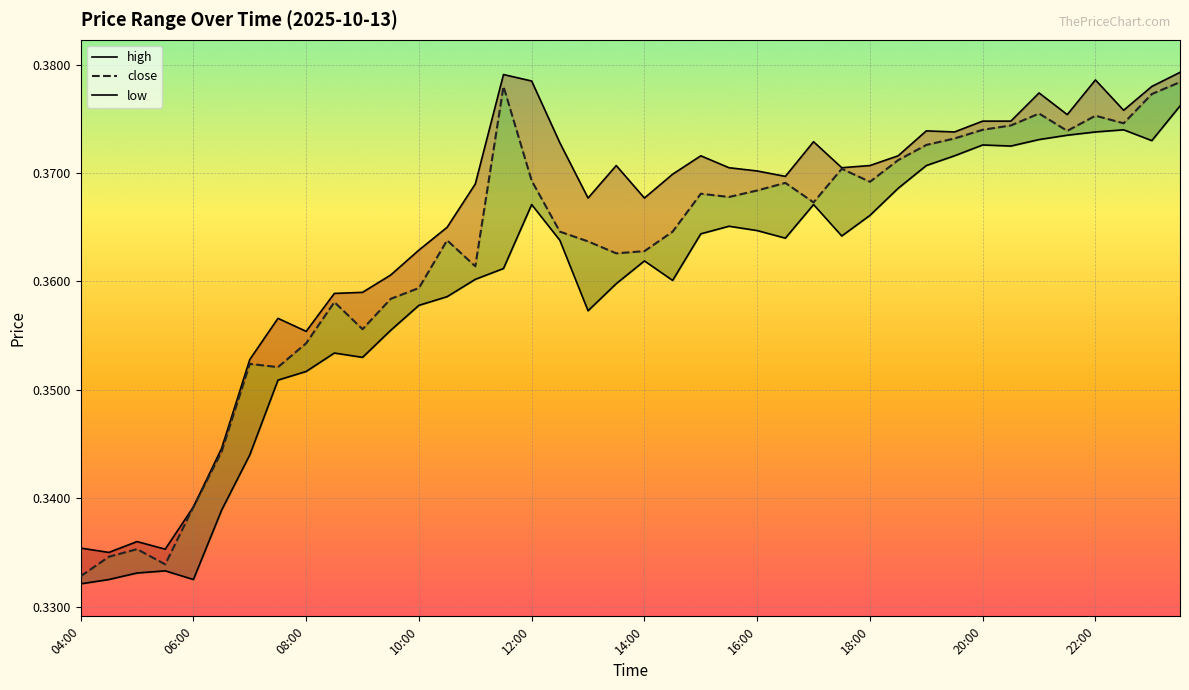

What is the total value across all series at 16:00?

1.1